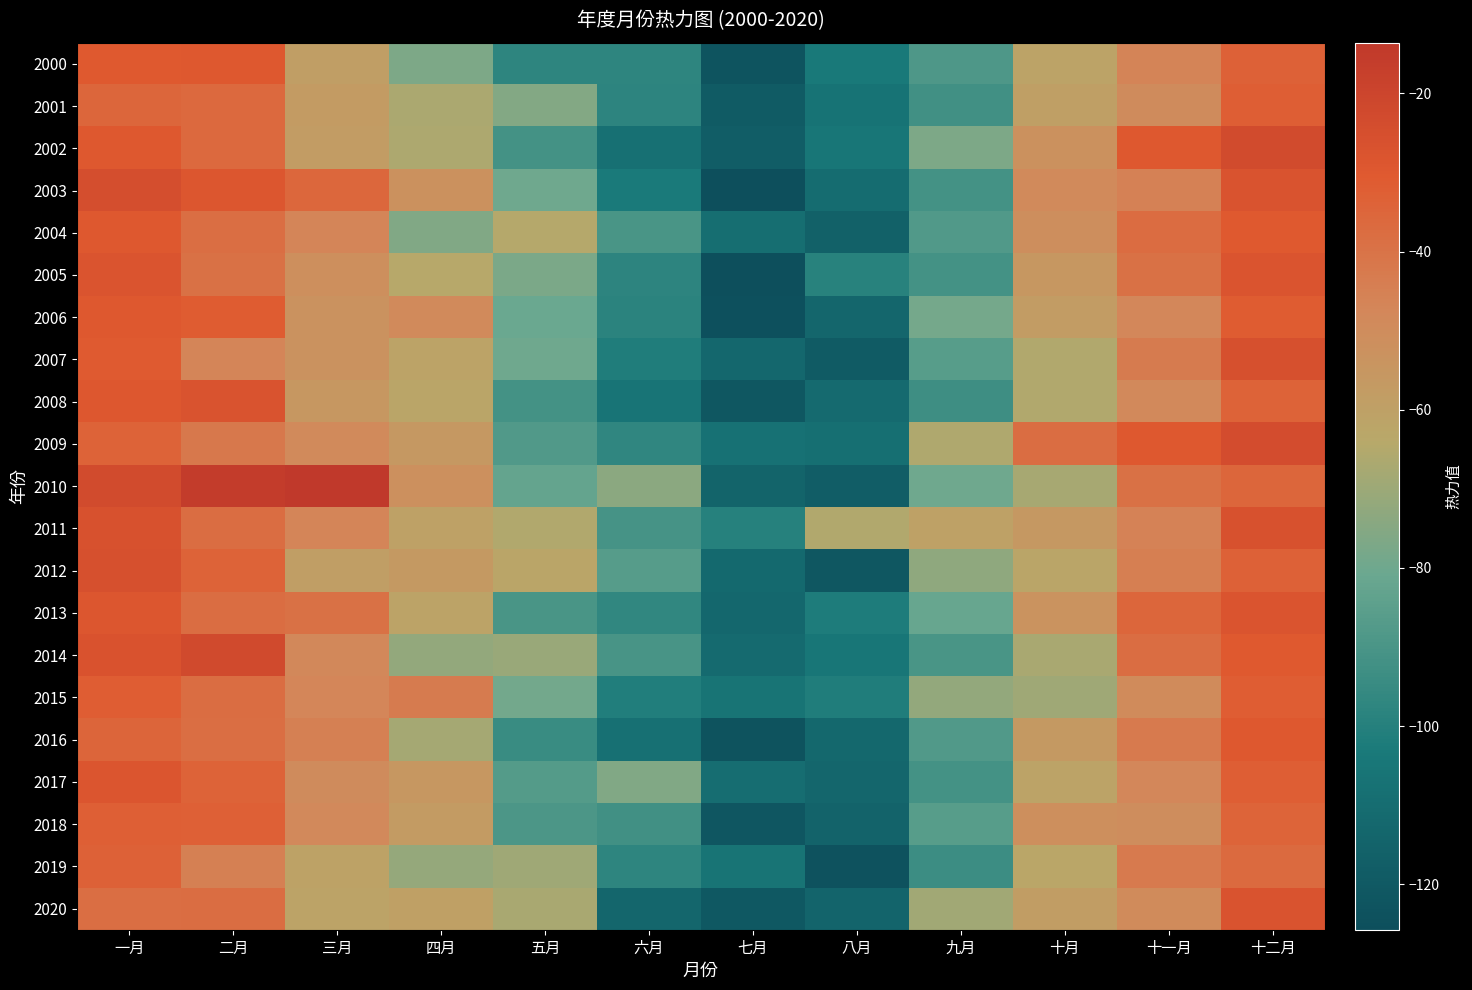

Which has a higher value, 七月 or 八月?

八月